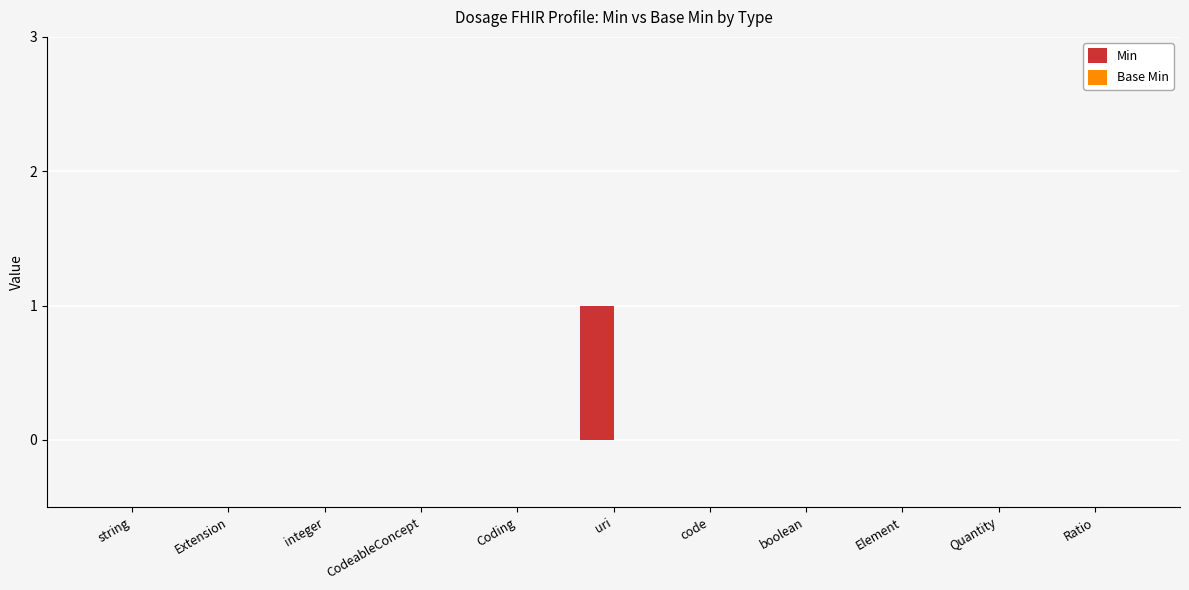

At which category does the chart reach its peak across all series?

uri